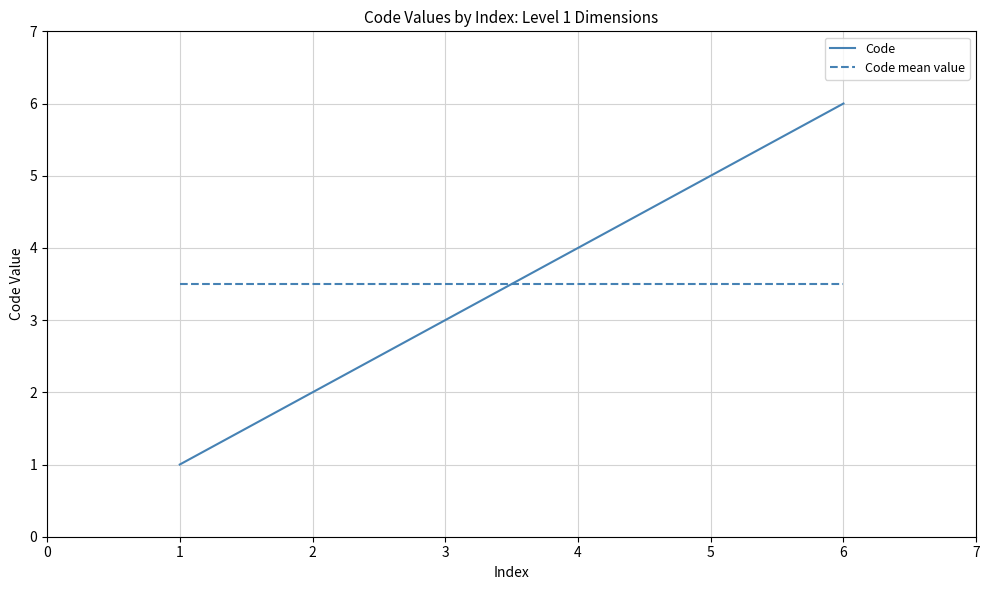

At how many categories does at least one series exceed 2?

6